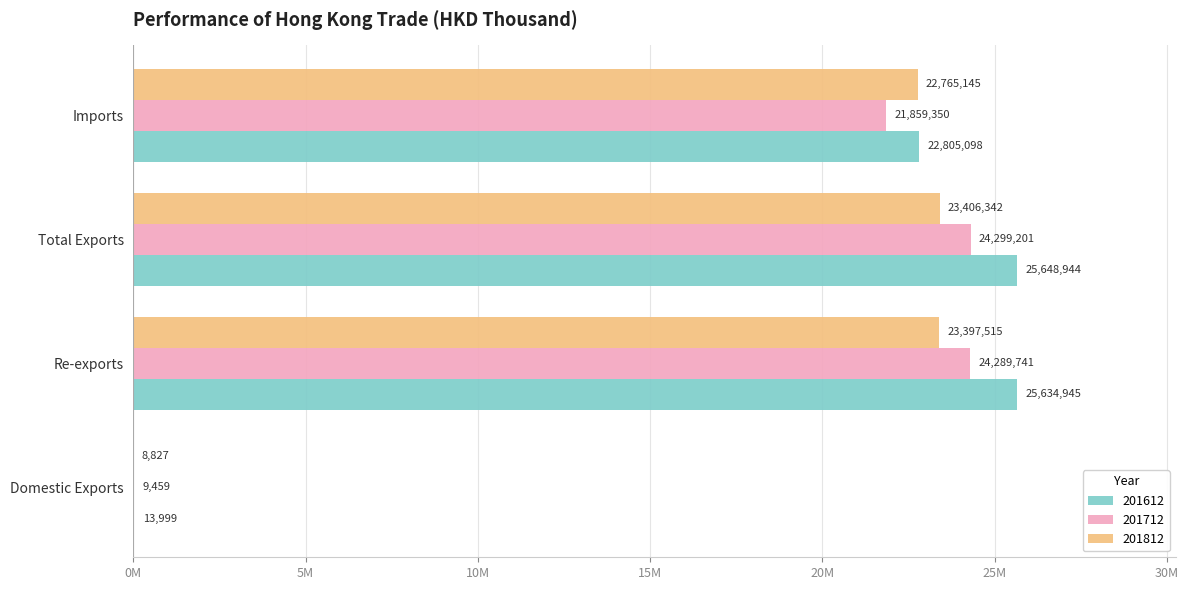

Which has a higher value, Domestic Exports or Imports?

Imports